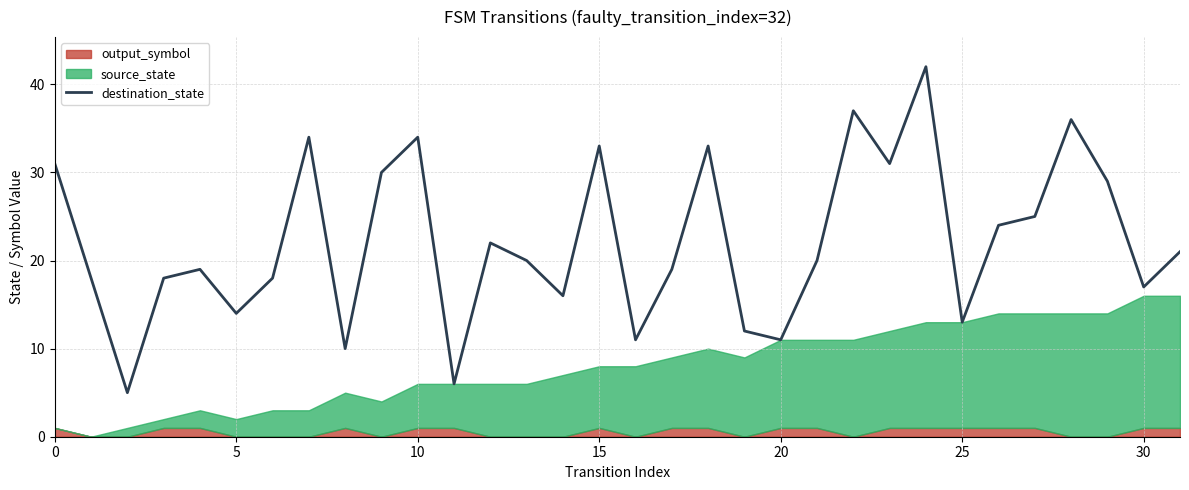

True or false: there are more than 2 points higher than both neighbors.

True